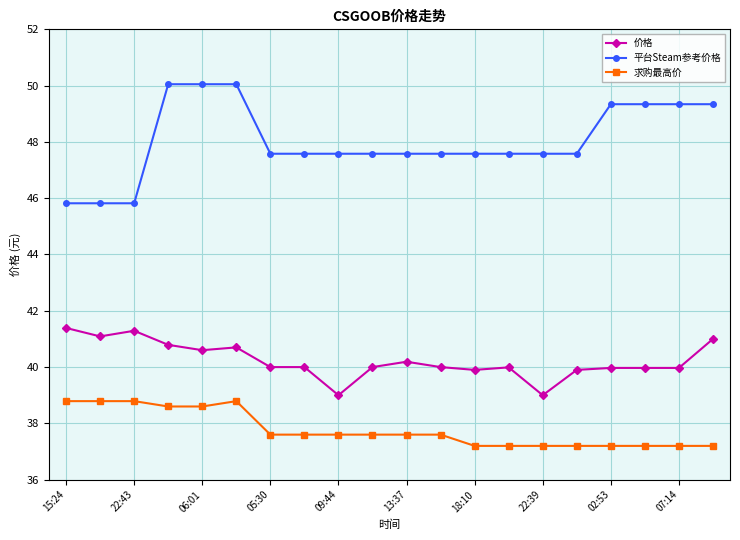

What is the difference between the second highest and minimum values in the 价格 series?

2.3